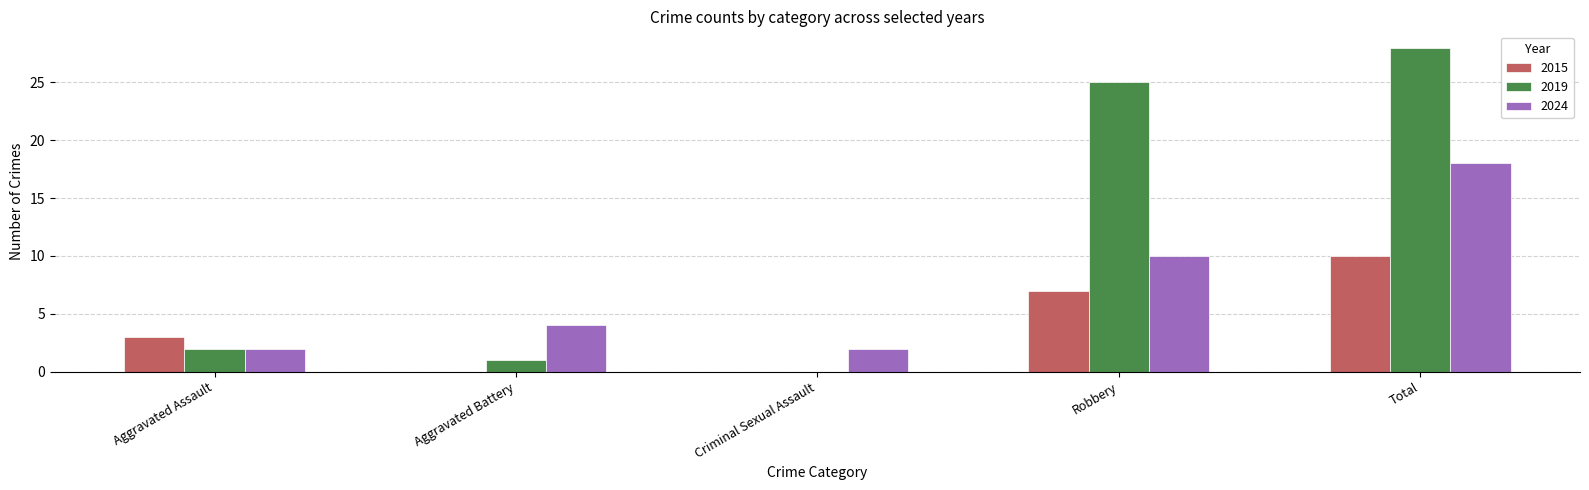

Which label corresponds to the largest value in the chart?

Total